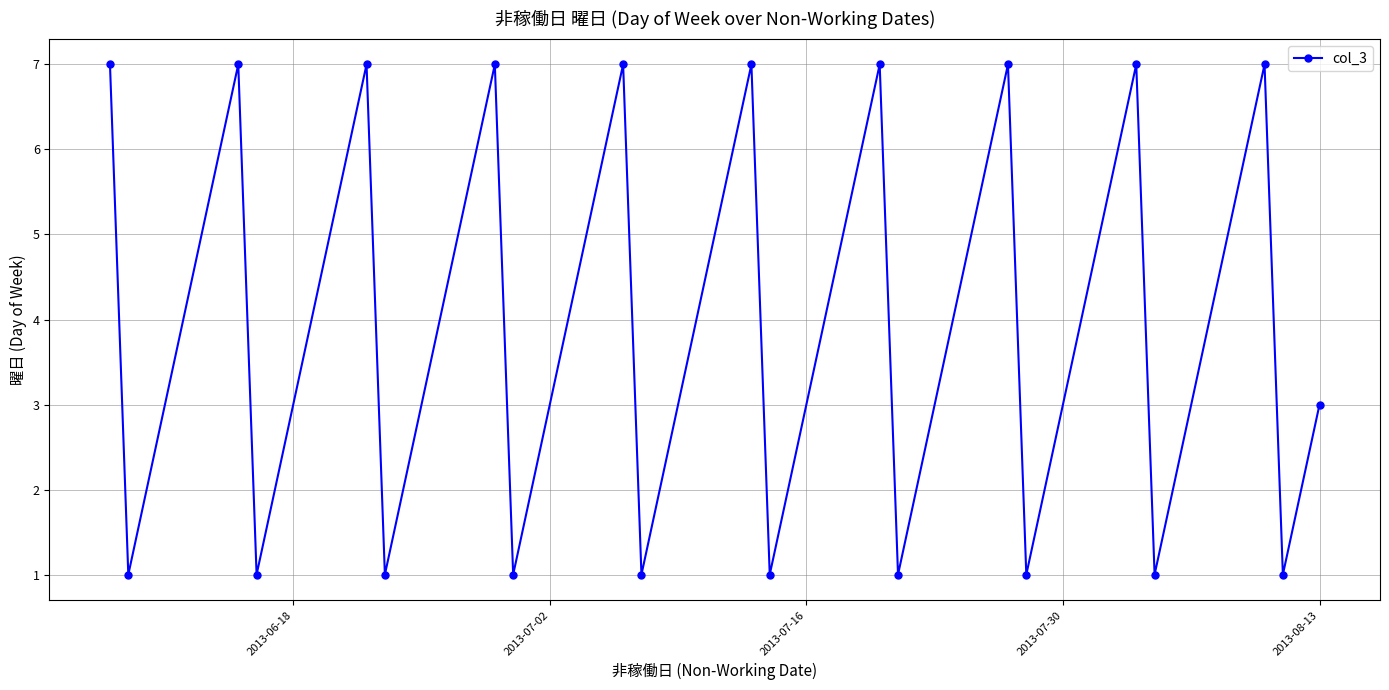

What is the average value?

4